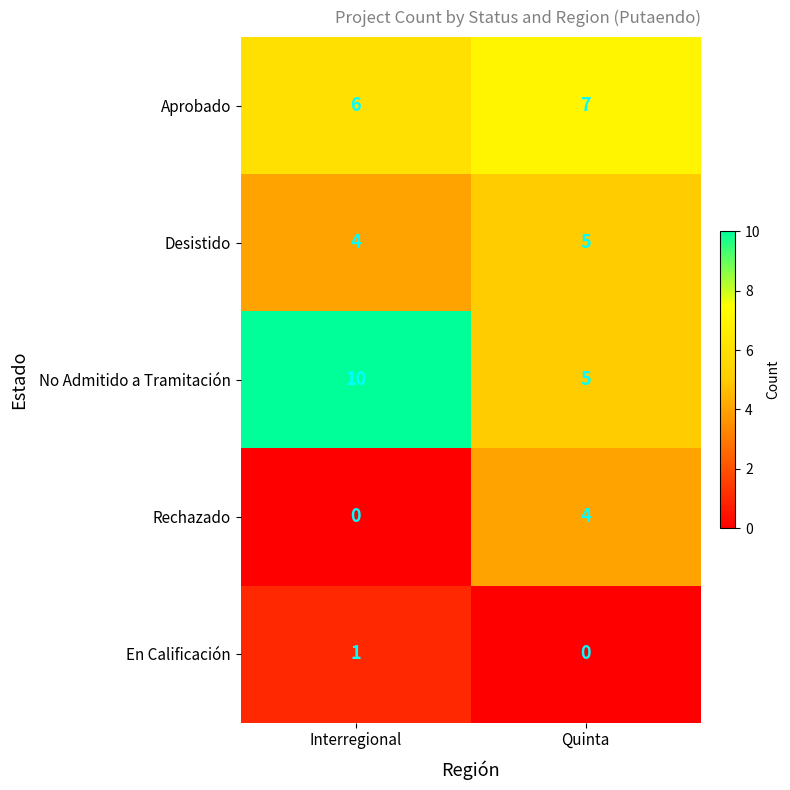

What is the difference between the No Admitido a Tramitación values at Quinta and Interregional?

5